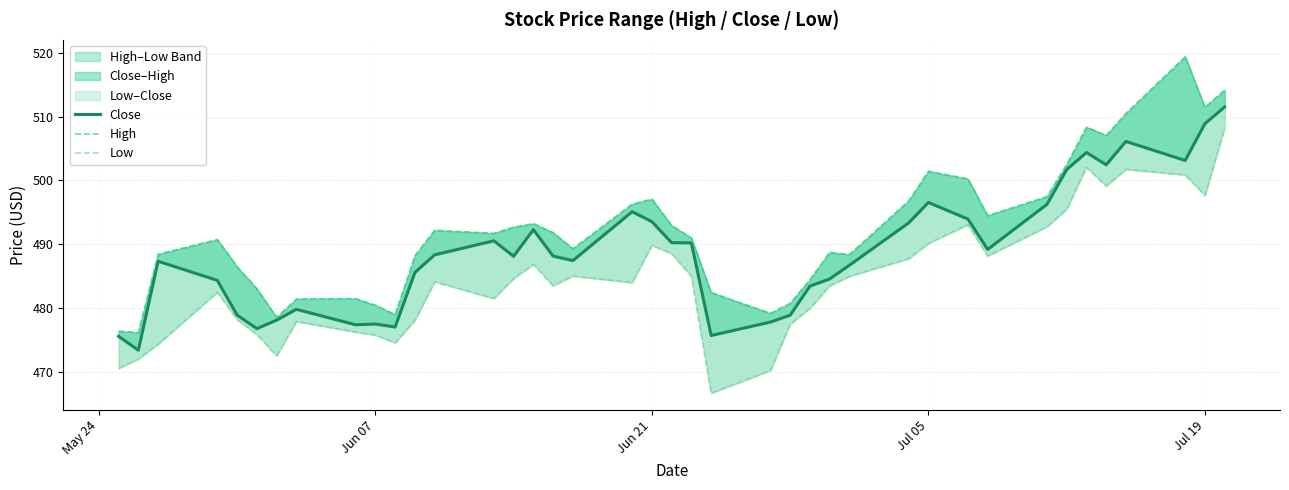

What is the difference between the maximum and minimum values in the Close series?

38.1